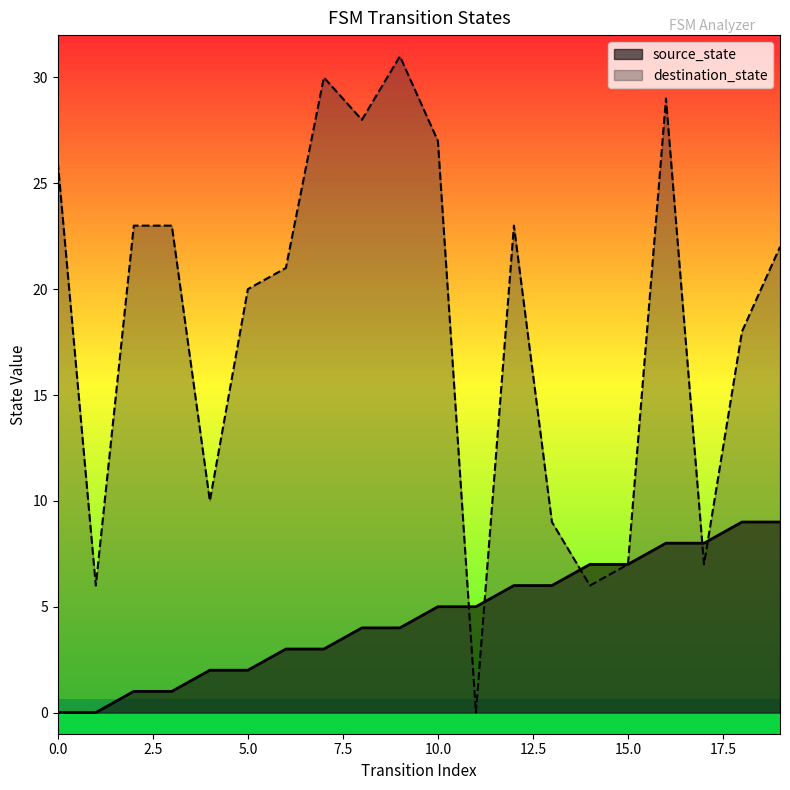

How many distinct data groups are displayed?

2